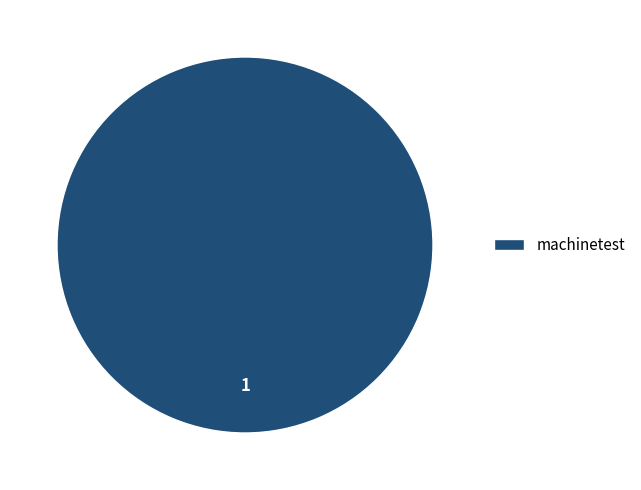

Is it true that machinetest is 100% of the pie?

True